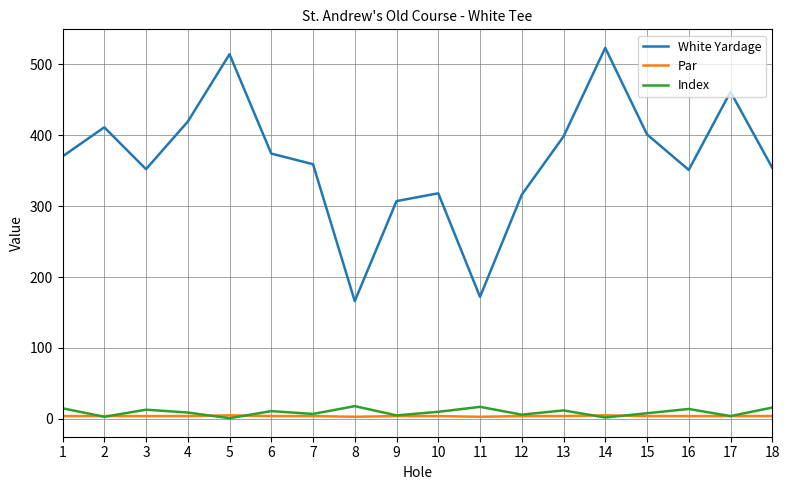

True or false: Par and White Yardage cross at least once.

False